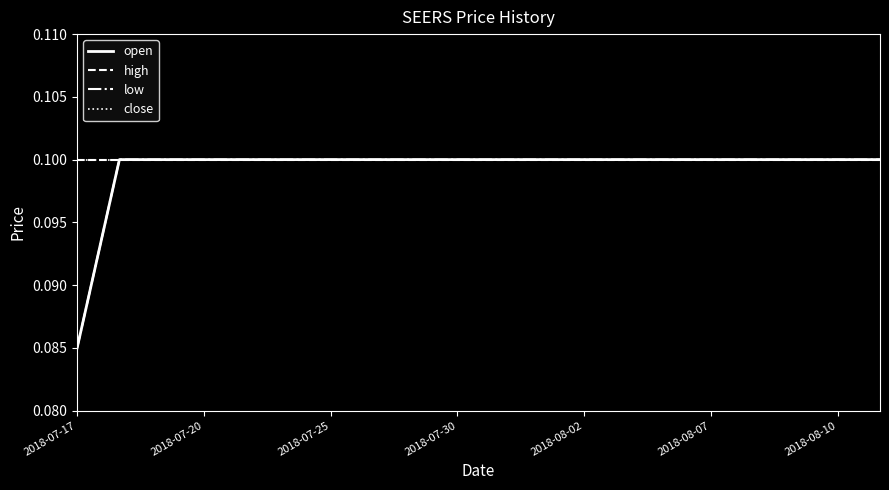

What is the value of the open point at the 13th from the left?

0.1